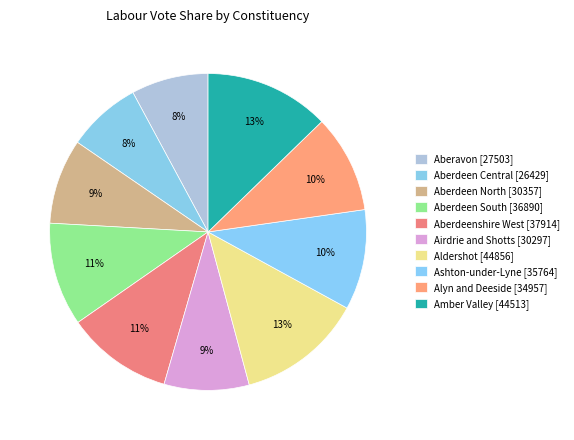

What is the change in value from Aberdeenshire West to Alyn and Deeside?

-2957